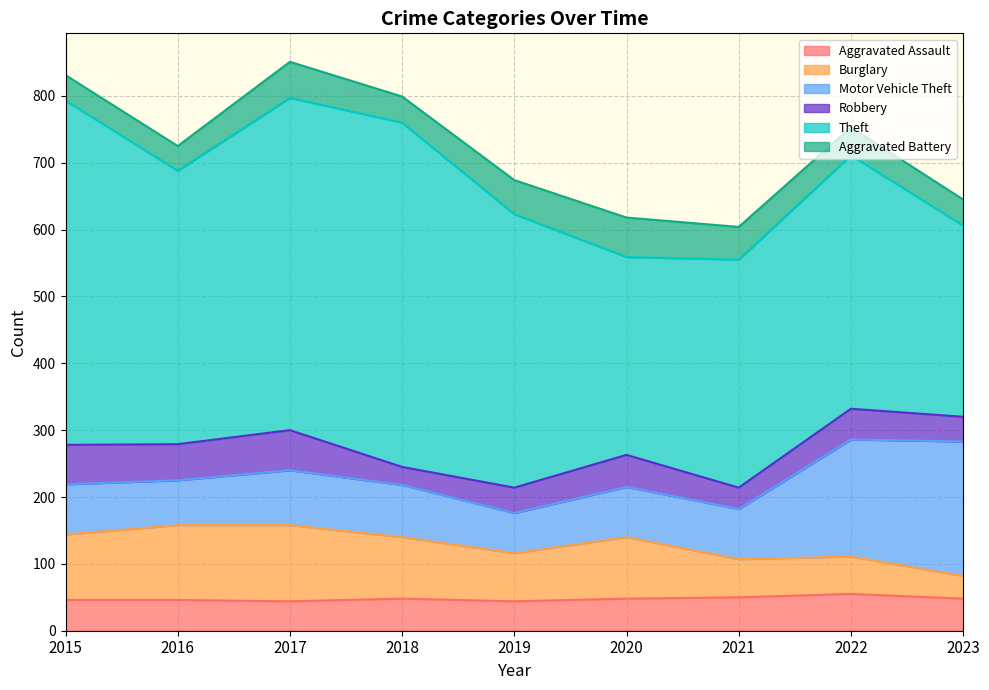

Where does the Robbery series first go above 46?

2015